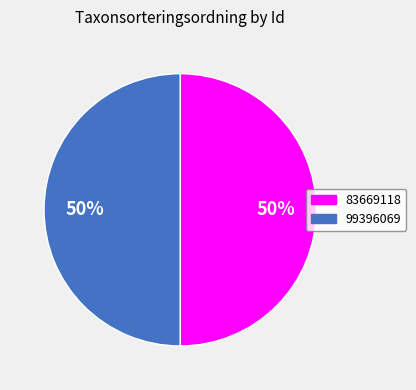

Count the number of slices in the pie.

2